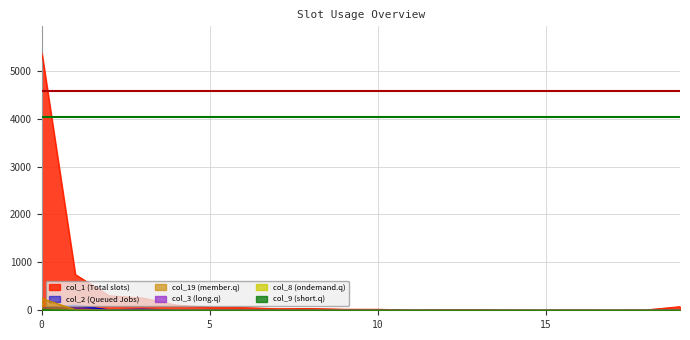

Is it true that col_1 equals 257 at 3?

True